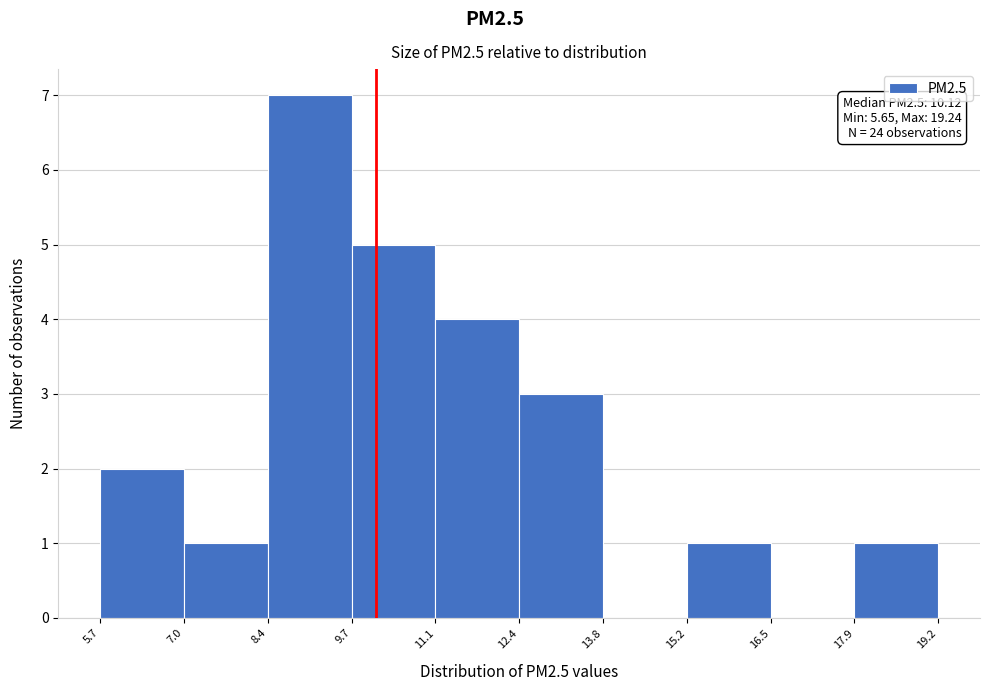

Over which range of the x-axis is the bar tallest?

8.4 to 9.7